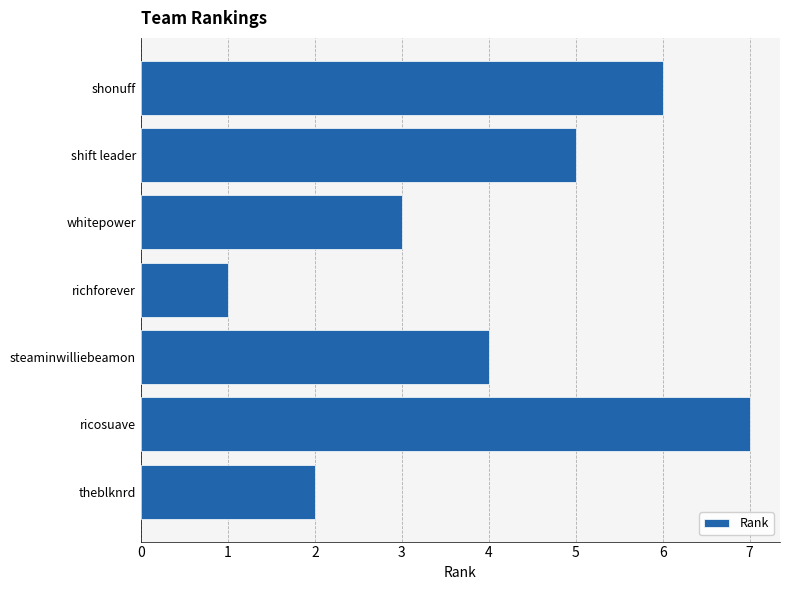

Is it true that the value at theblknrd is 2?

True